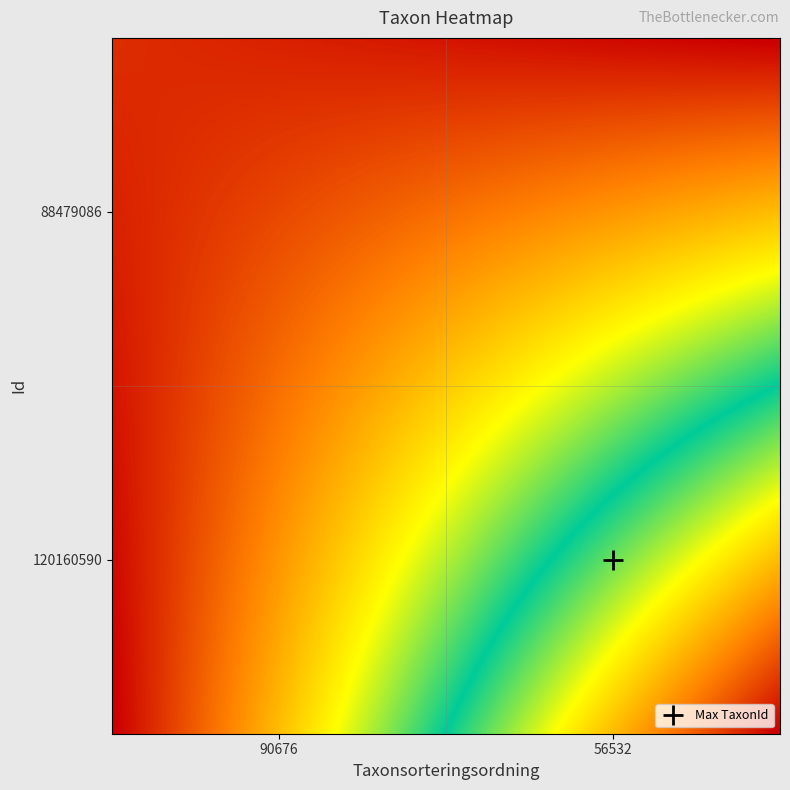

Reading right to left, what are all the values shown in this chart?

88479086: 120160590=5966	88479086=5966
120160590: 120160590=56532	88479086=56532